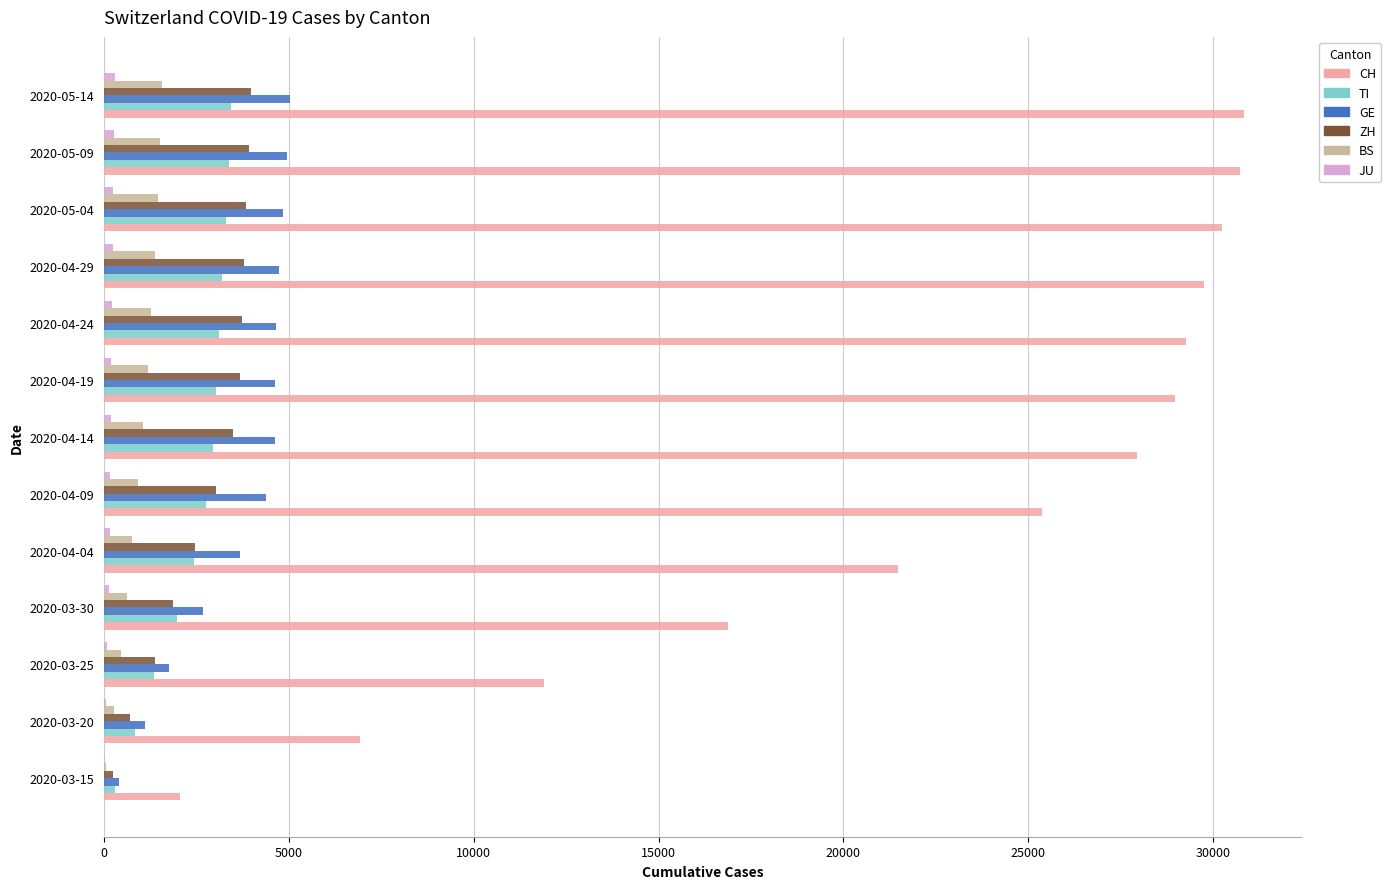

What is the sum of all CH values?

292315